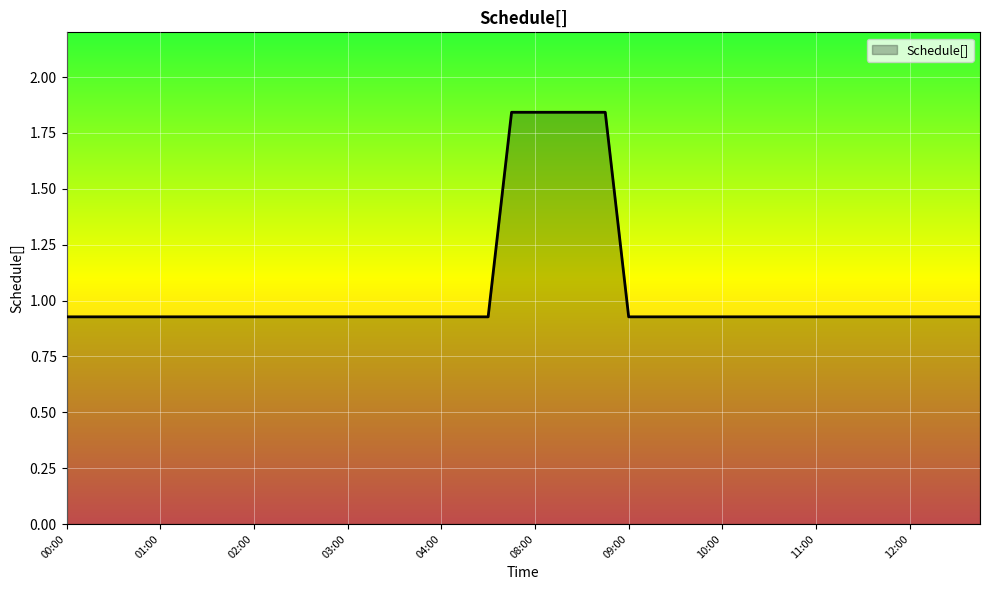

True or false: there are more than 1 points higher than both neighbors.

False